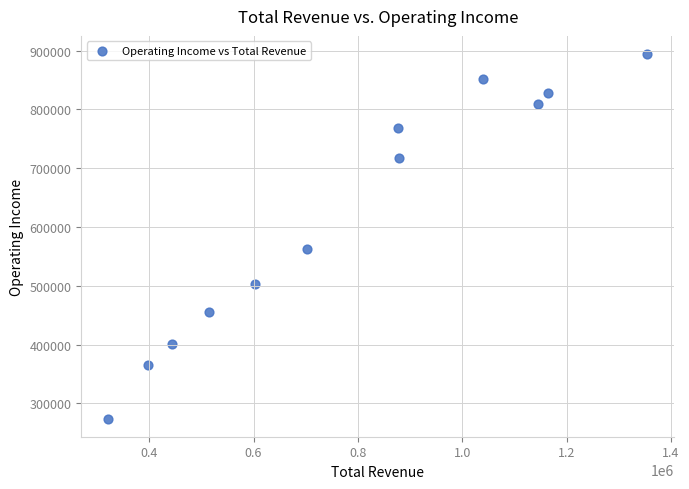

What Y value in the scatter plot is closest to 584300?

562800